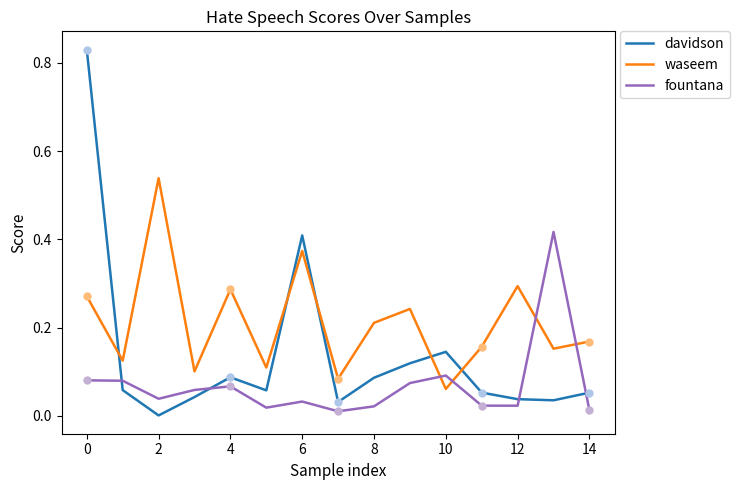

Which series has the widest spread of values?

davidson